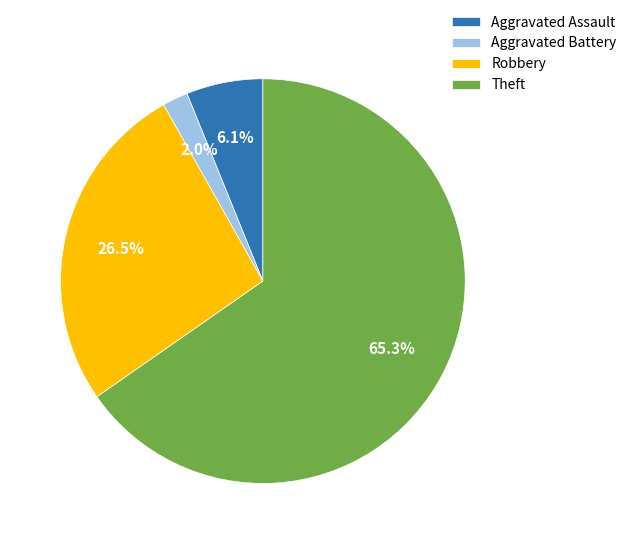

To the nearest percent, what is the combined percentage of Aggravated Assault and Theft?

71%